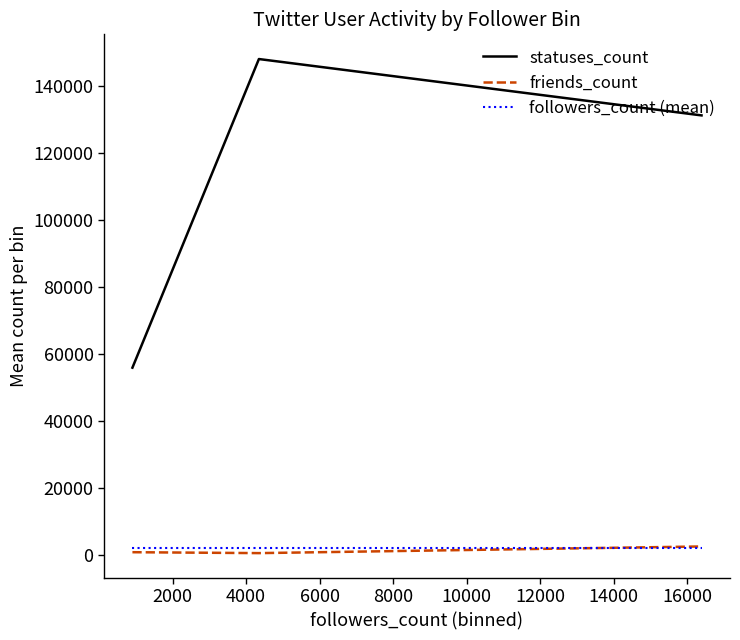

What is the maximum value for statuses_count?

148014.0